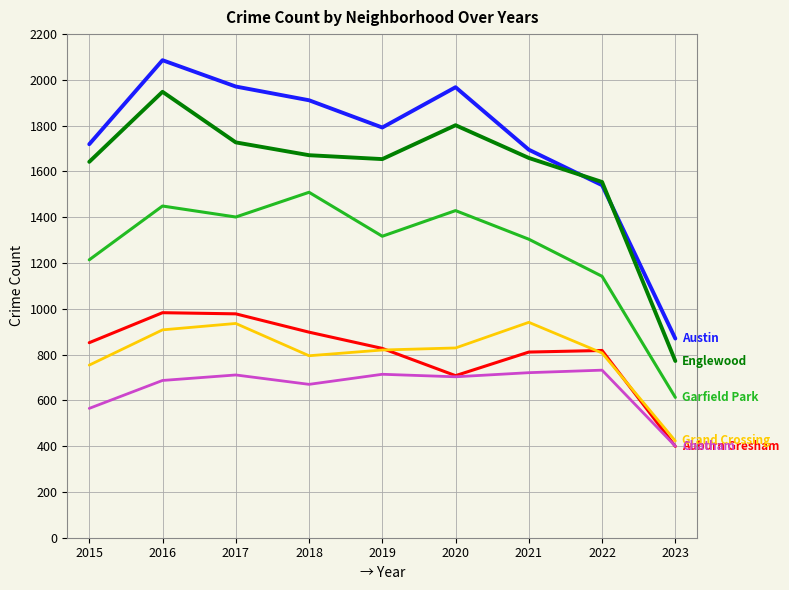

What is the minimum value shown in the chart?

399